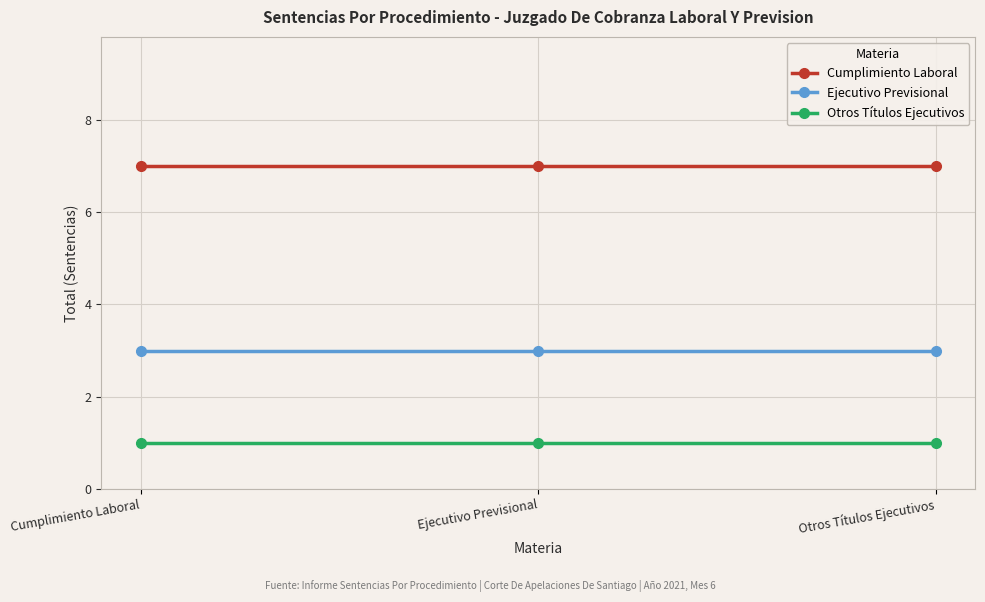

How many lines are shown in the chart?

3